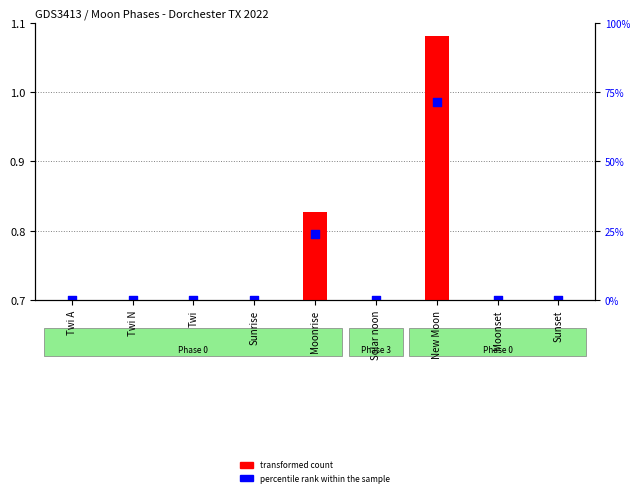

At which category is the sum across all series the highest?

New Moon